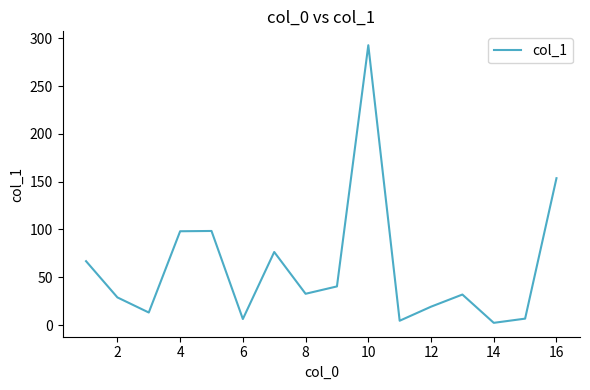

What is the maximum value shown in the chart?

292.7